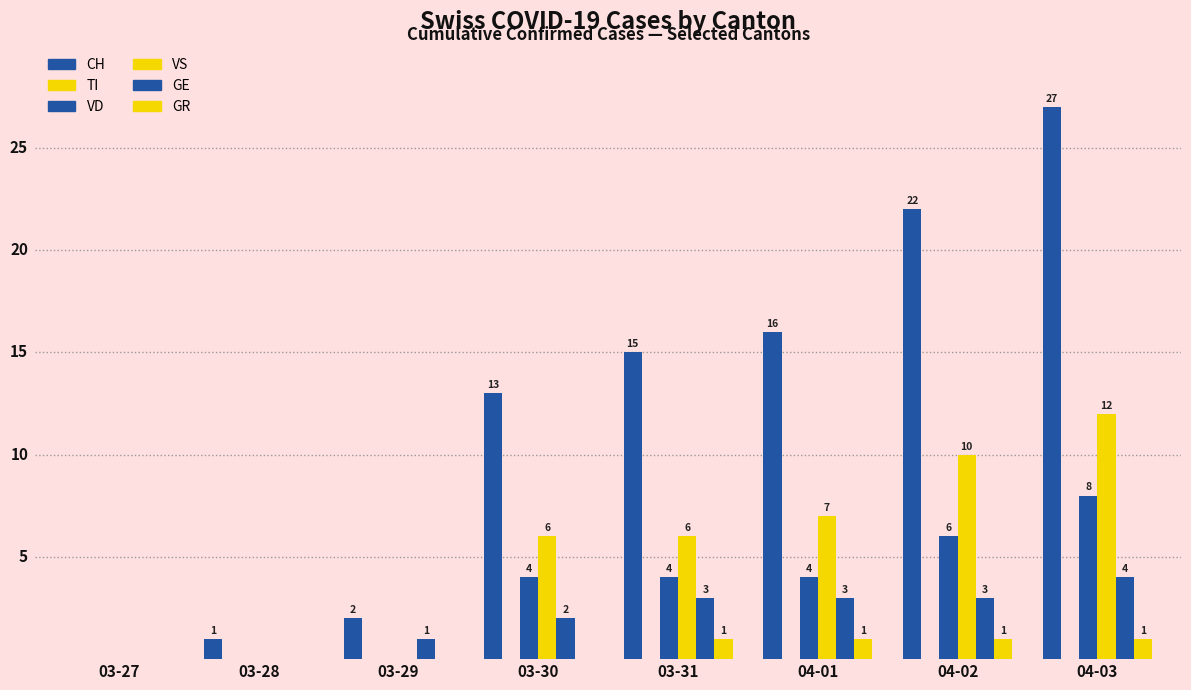

How many GR values are between 0 and 1?

8